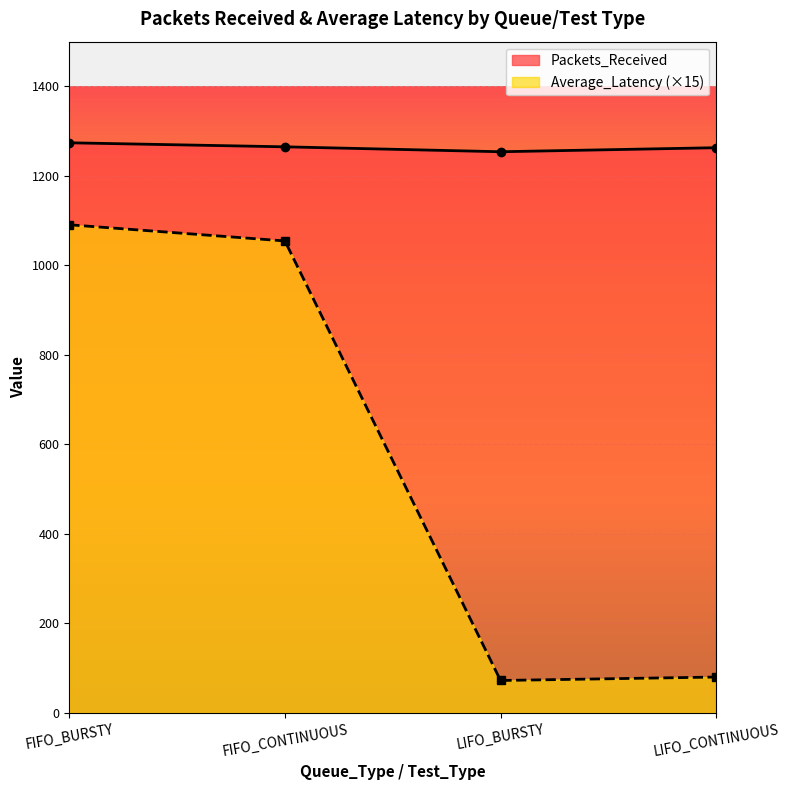

What position from the left is FIFO_CONTINUOUS?

2